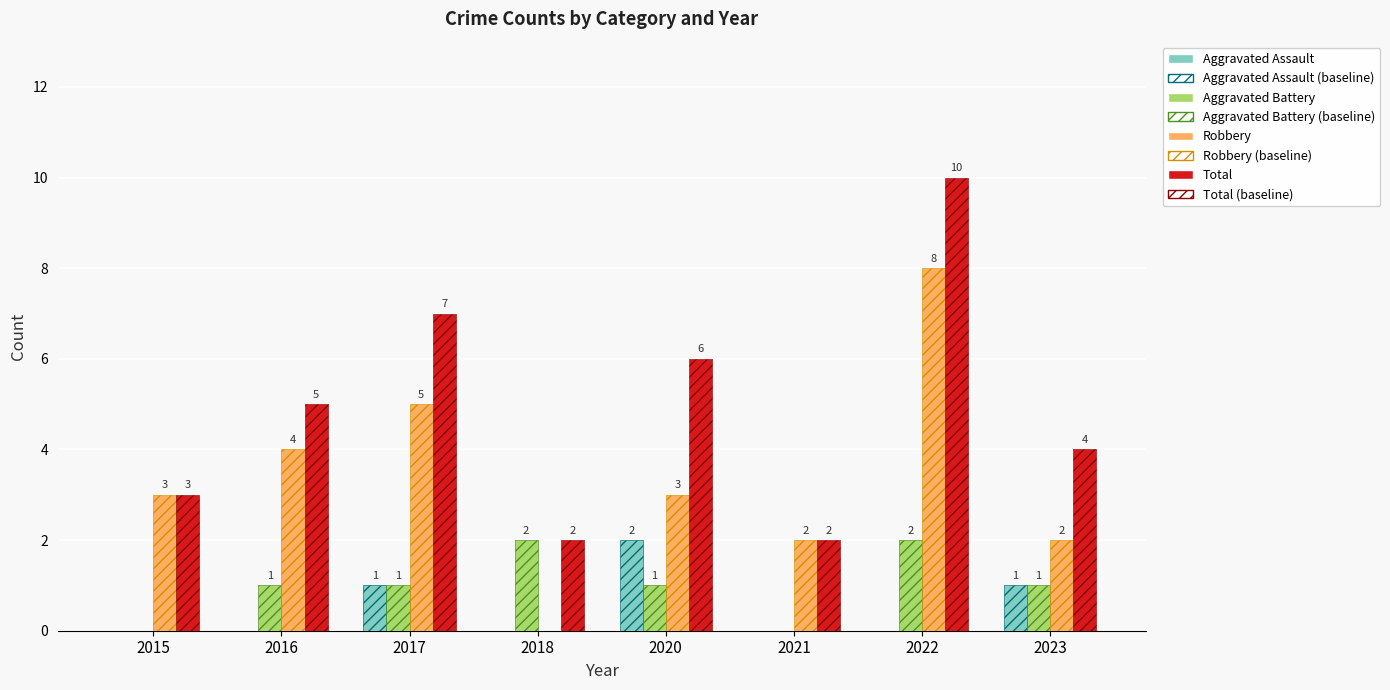

The Aggravated Battery series shows 1 at 2015. True or false?

False